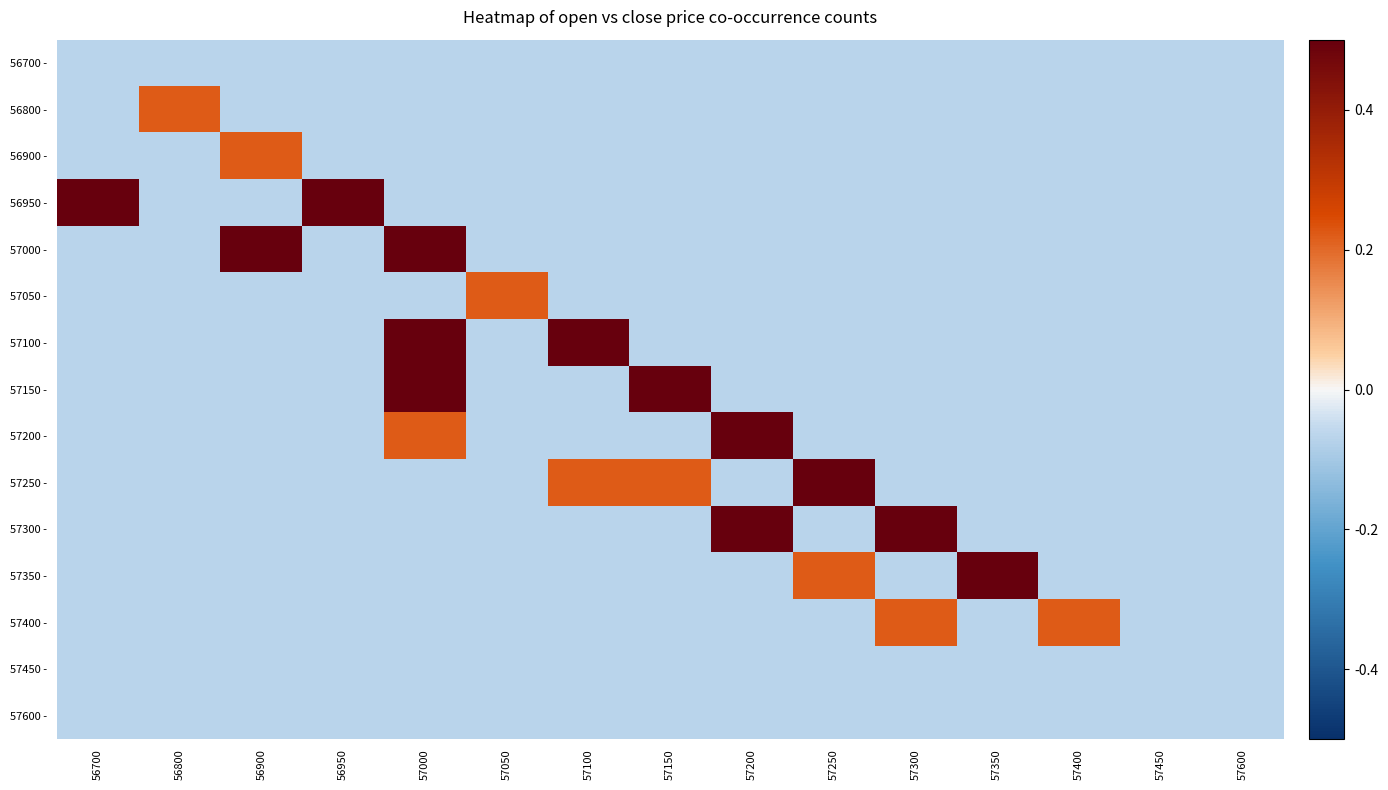

What is the total value across all series at 57400?

-0.7